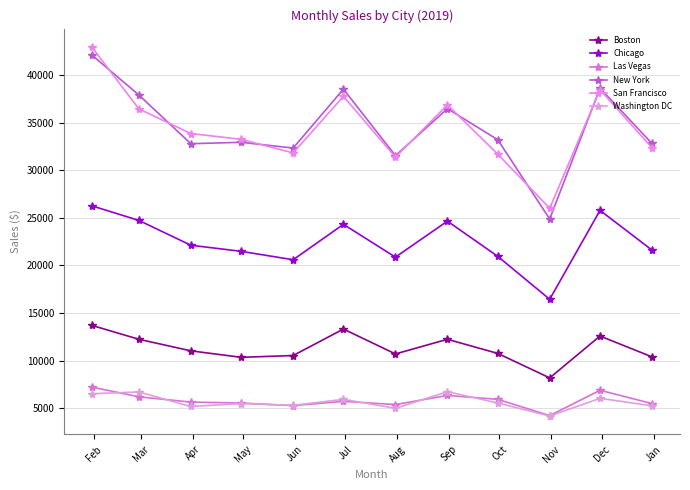

List the labels in order of Washington DC value, smallest first.

Nov, Aug, Apr, Jan, Jun, May, Oct, Jul, Dec, Feb, Mar, Sep